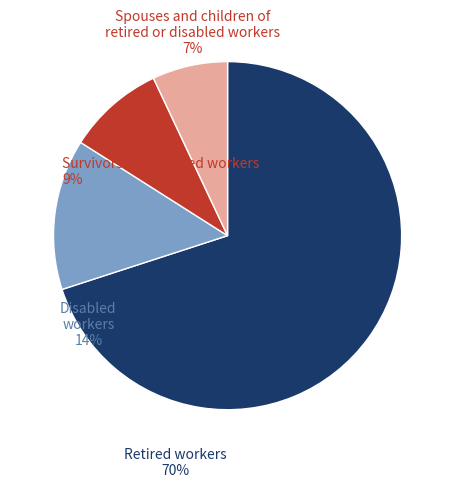

Does any single category account for the majority?

Yes